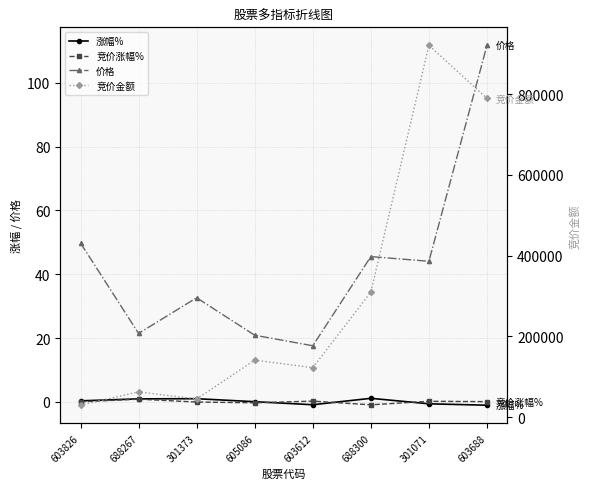

At 301071, list the series in order from smallest to largest.

涨幅%, 竞价涨幅%, 价格, 竞价金额